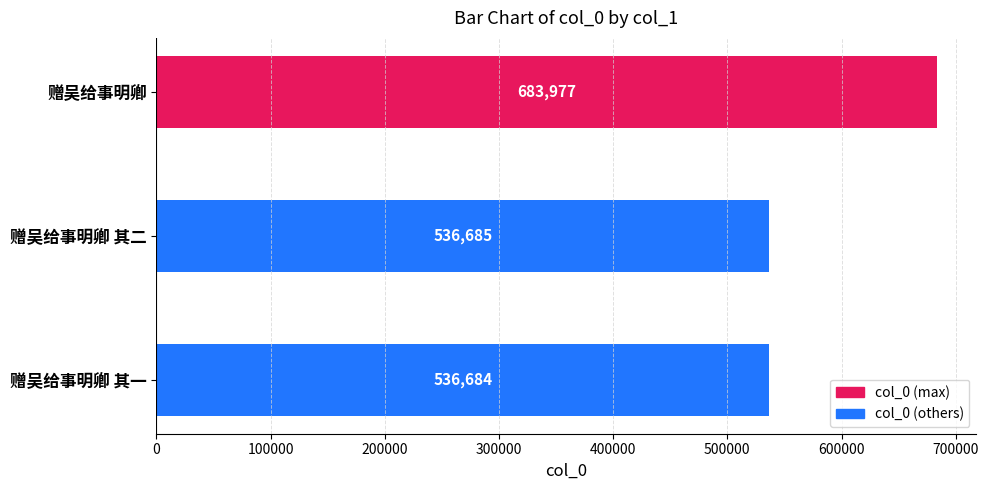

Which label corresponds to the smallest value in the chart?

赠吴给事明卿 其一